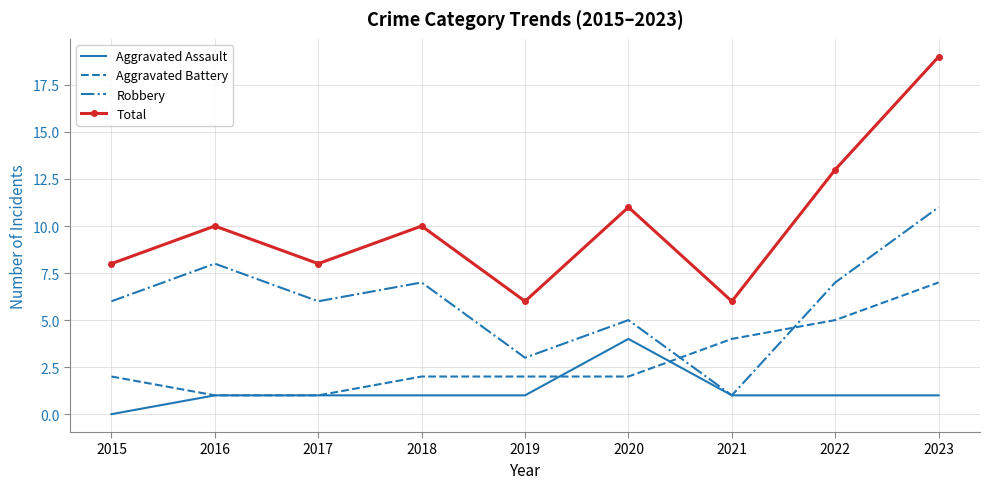

Rank the series at 2020 from highest to lowest value.

Total, Robbery, Aggravated Assault, Aggravated Battery